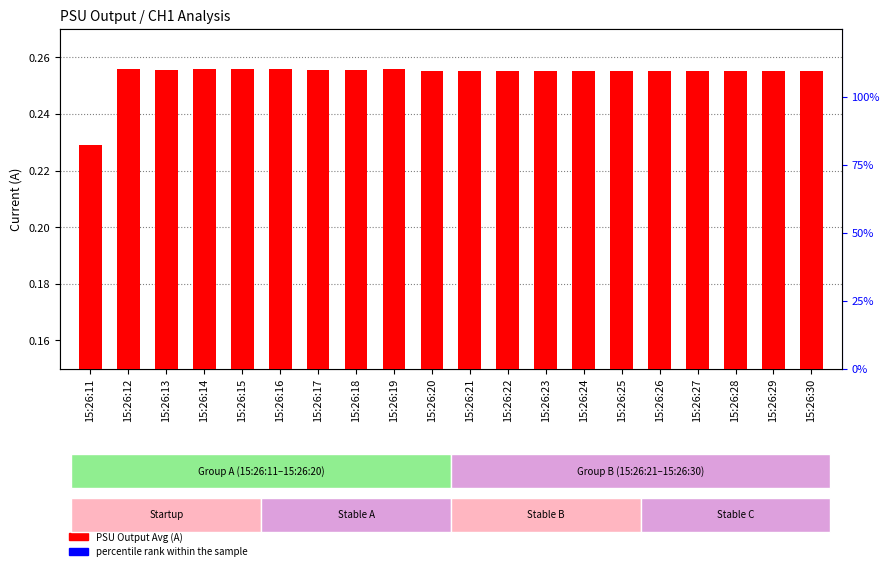

Which series contains the highest Y value?

percentile rank within the sample